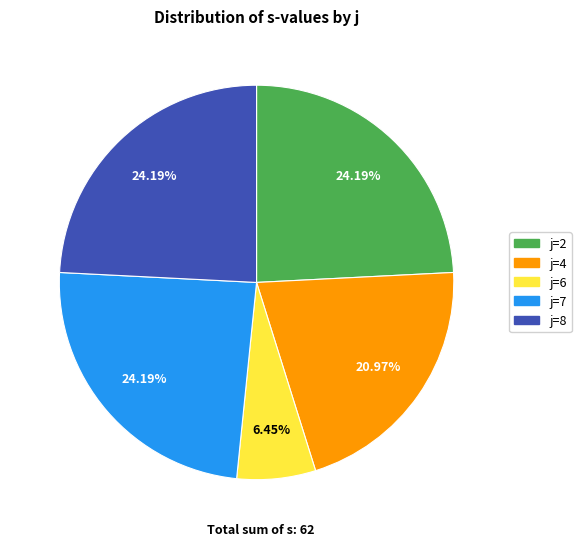

Do j=2 and j=7 together represent more than half of the pie?

No